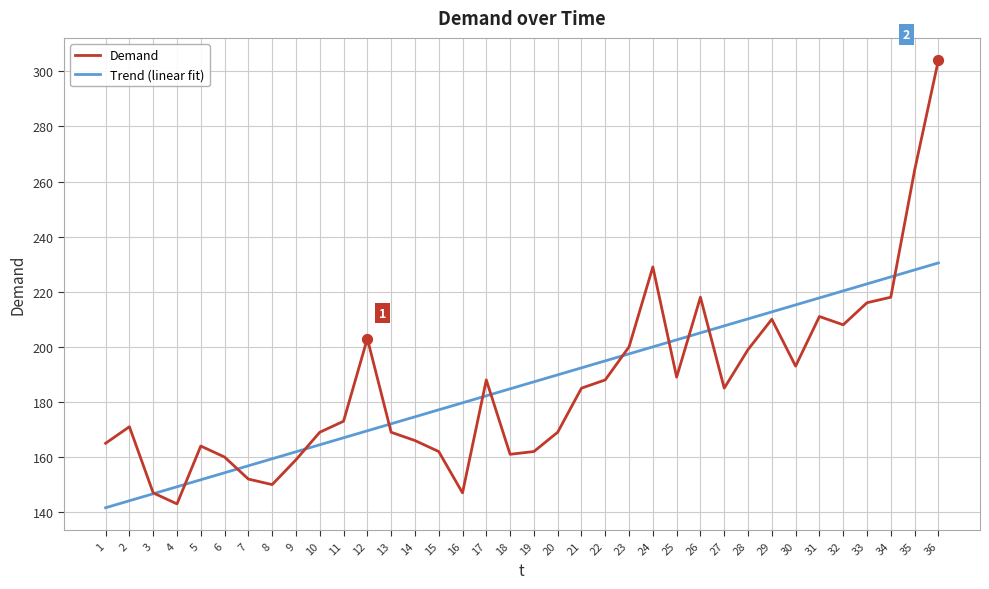

At which category is the sum across all series the highest?

36